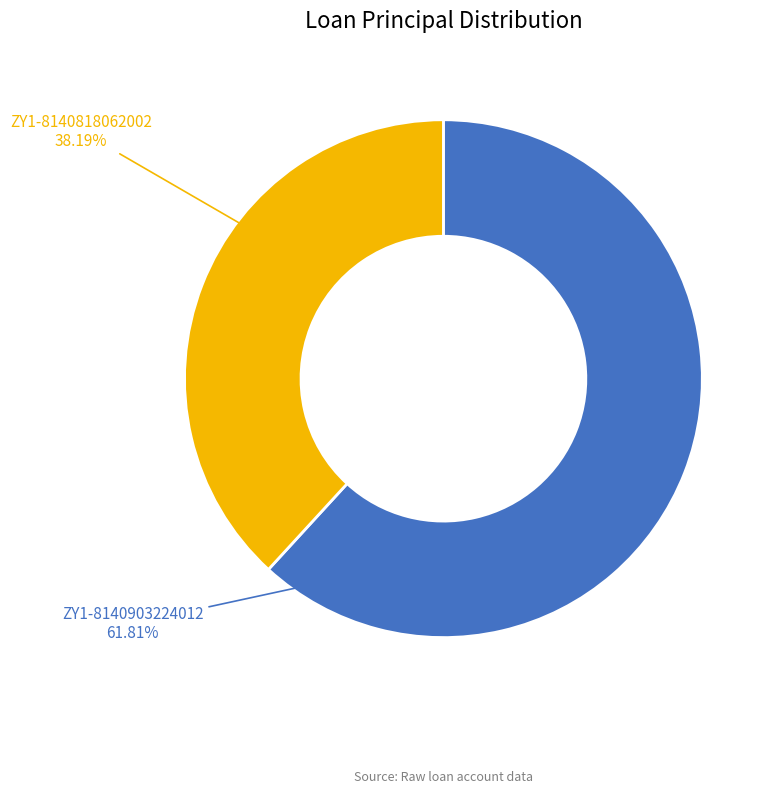

Does any single category account for the majority?

Yes